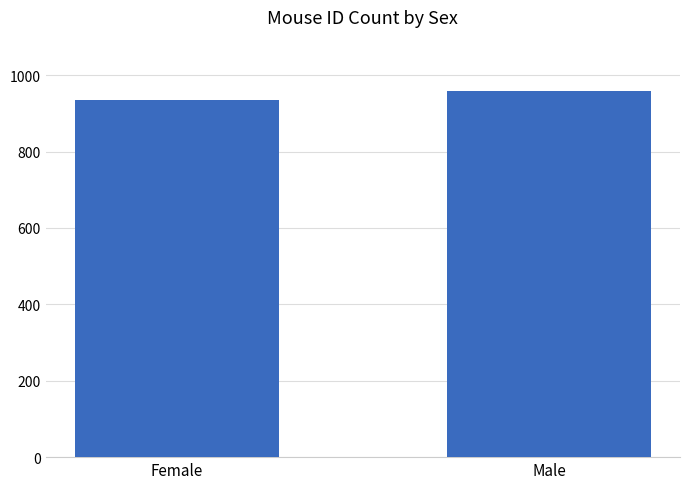

How many data points are less than 958?

1